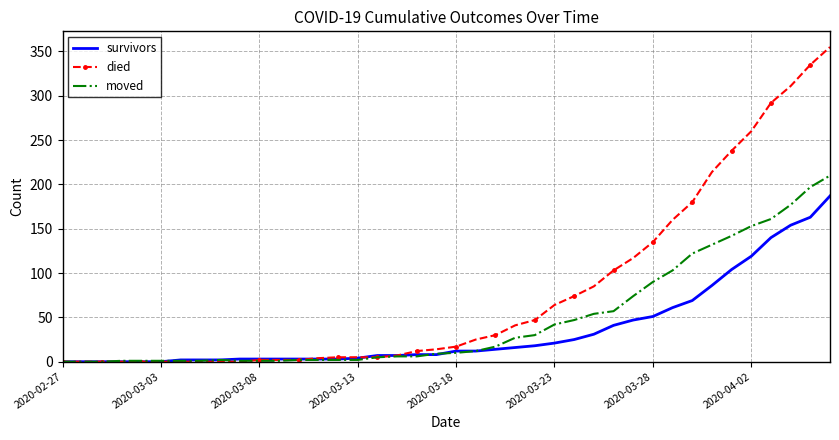

Rank the series by their maximum value, from lowest to highest.

survivors, moved, died